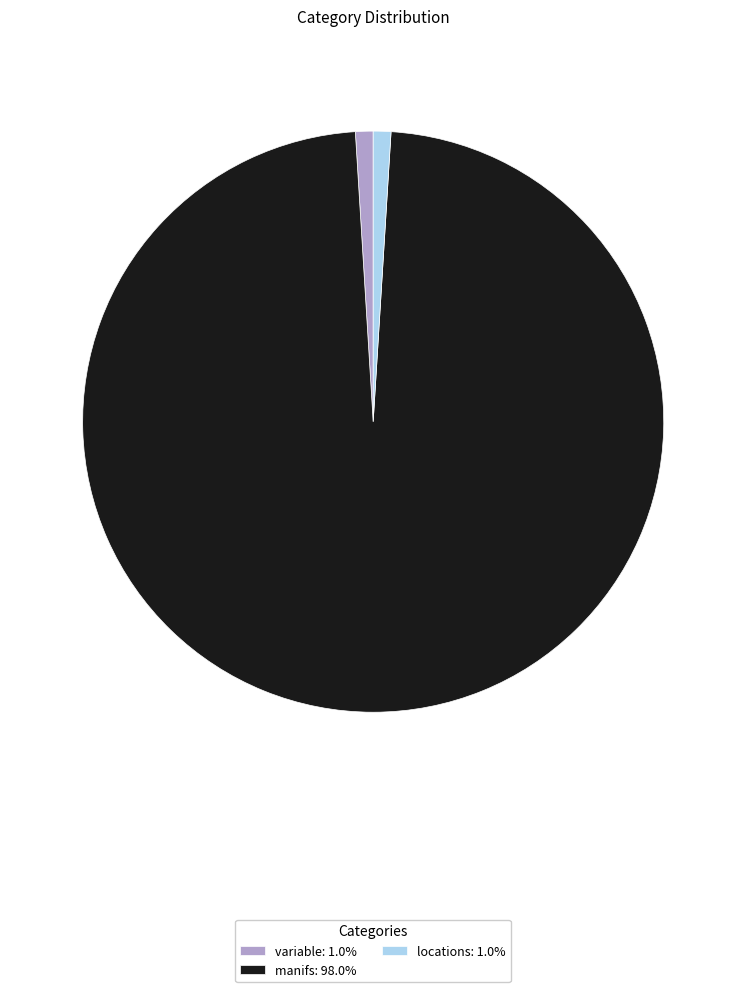

Is there any slice that represents more than half of the pie?

Yes